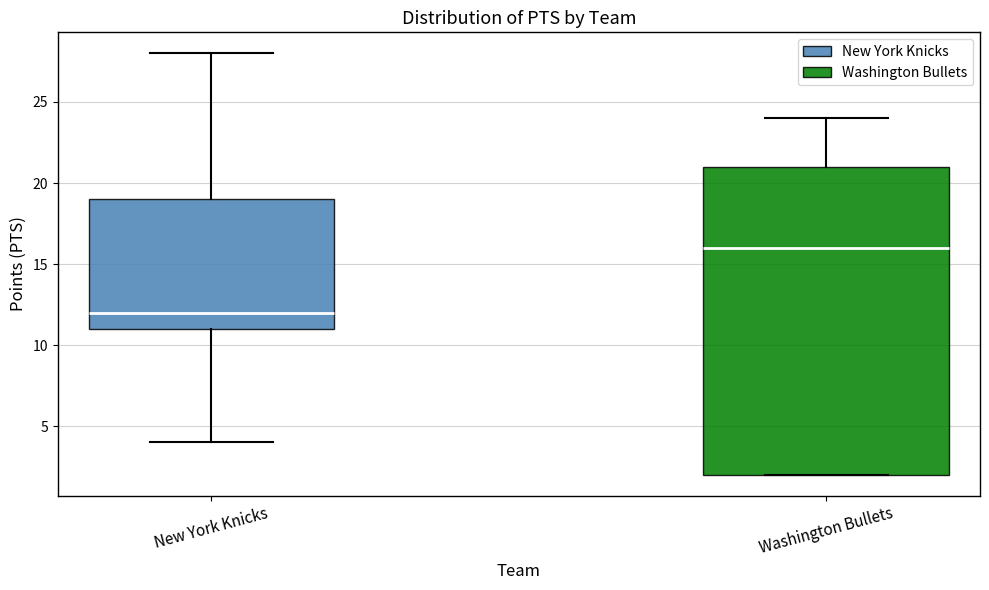

Comparing the boxes themselves (not the whiskers), which one is the tallest?

Washington Bullets